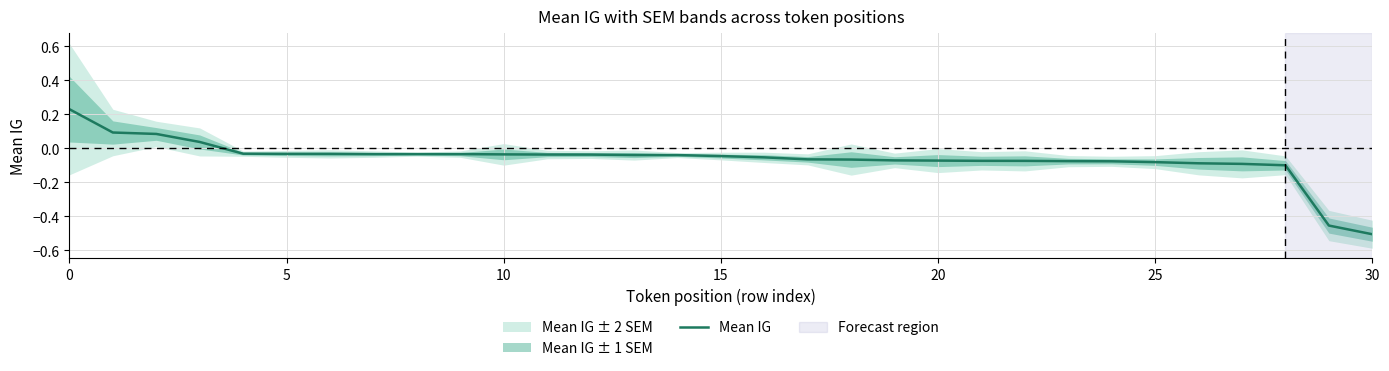

What is the sum of all values?

-1.9